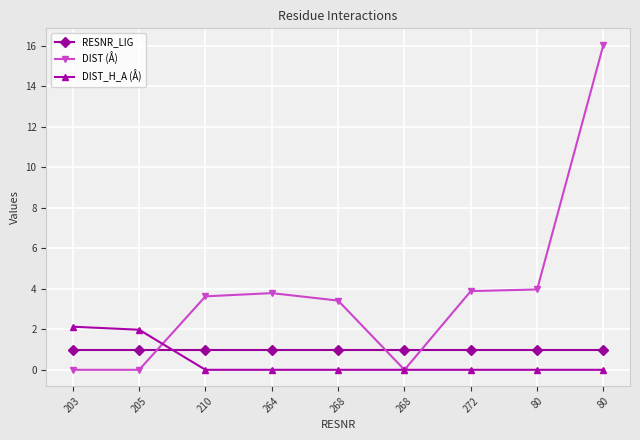

Which series has the largest total across all categories?

DIST (Å)